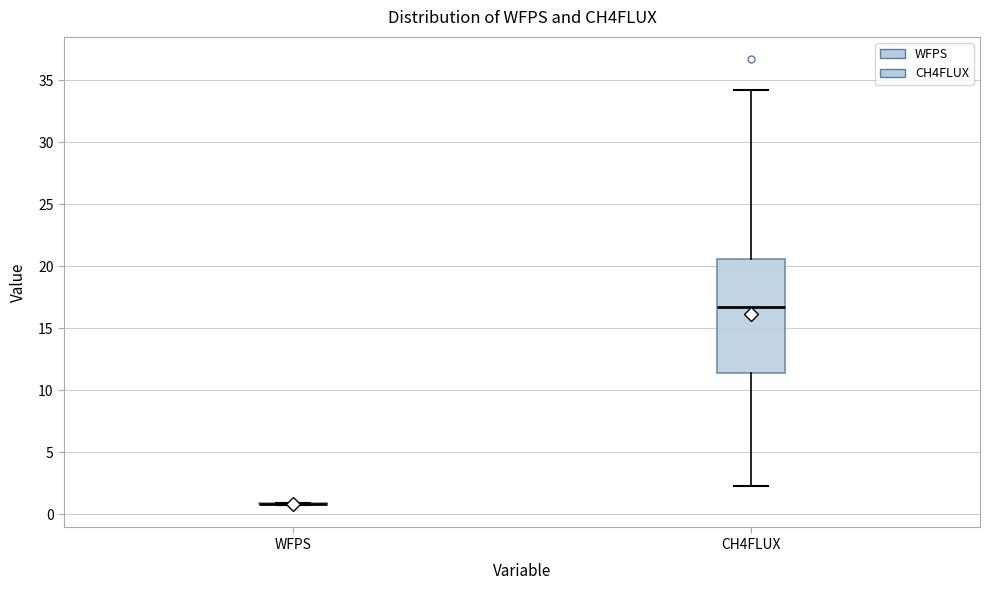

Reading left to right, read every box against the y-axis: the position of its median line, the range the box covers, and the ends of its whiskers. The values are not printed on the chart, so give them approximately, as read against the axis.

WFPS: box collapsed to a line at 1.0, whiskers 0.5 to 1.0
CH4FLUX: median 16.5, box 11.5 to 20.5, whiskers 2.5 to 34.0